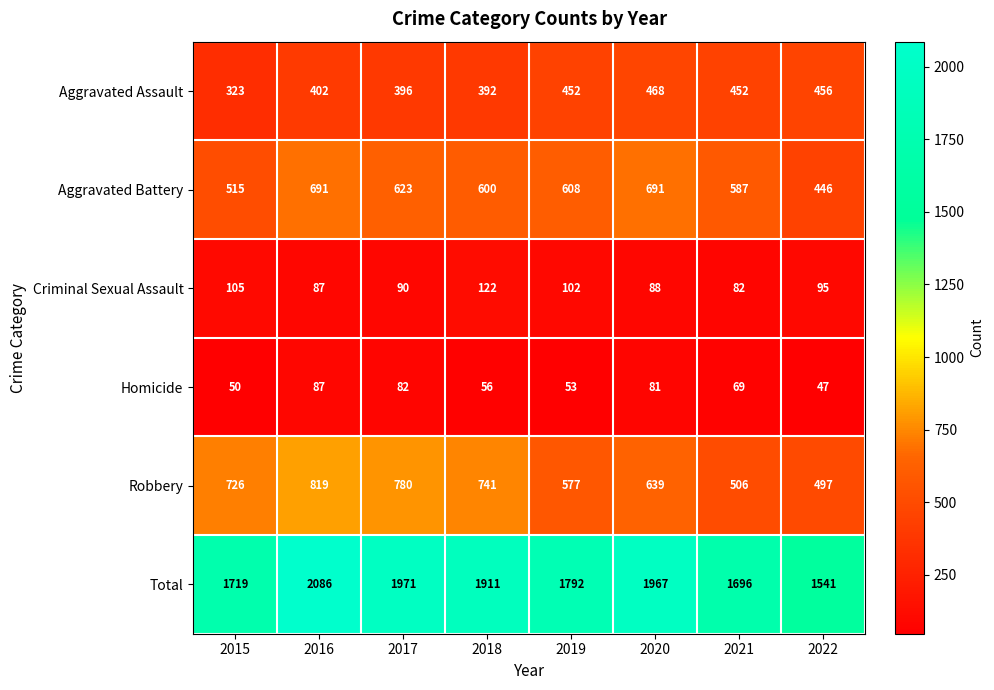

Which series has the largest total across all categories?

Total